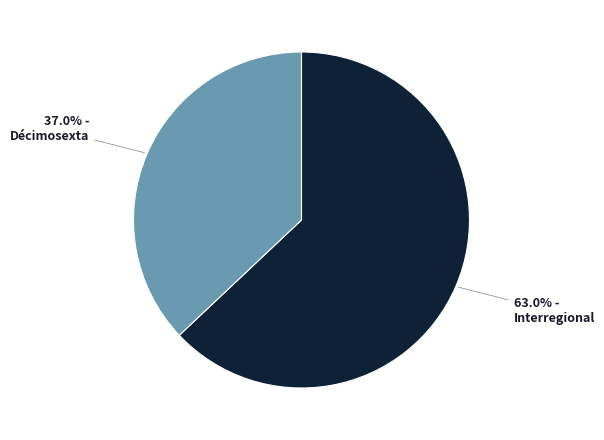

Which has a higher value, Décimosexta or Interregional?

Interregional